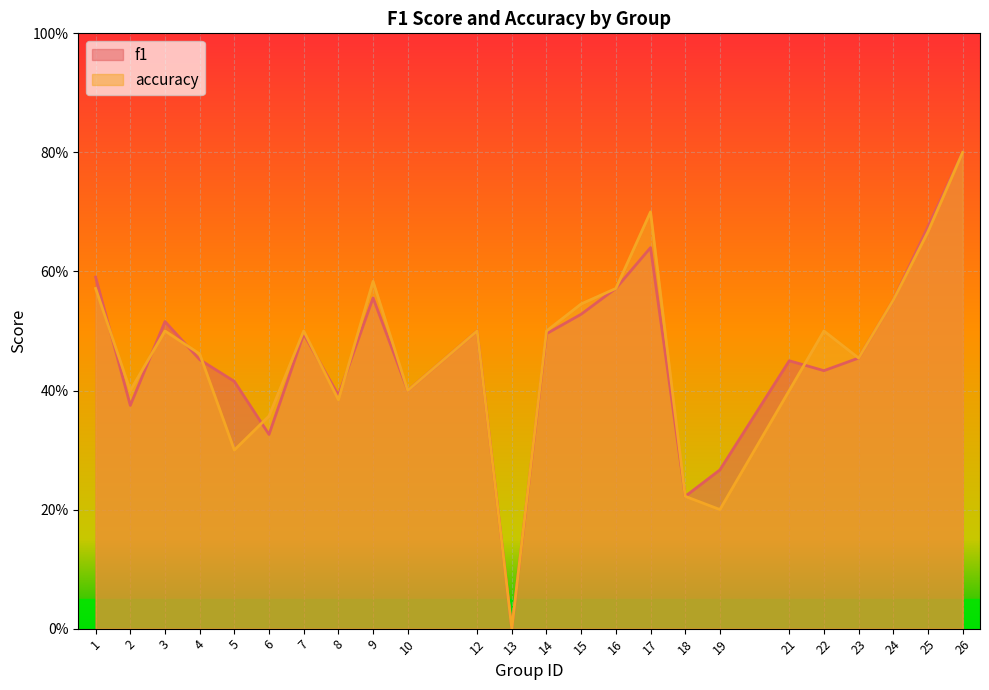

Reading right to left, extract all data points from this chart.

f1: 26=0.8	25=0.7	24=0.6	23=0.5	22=0.4	21=0.5	19=0.3	18=0.2	17=0.6	16=0.6	15=0.5	14=0.5	13=0.0	12=0.5	10=0.4	9=0.6	8=0.4	7=0.5	6=0.3	5=0.4	4=0.5	3=0.5	2=0.4	1=0.6
accuracy: 26=0.8	25=0.7	24=0.6	23=0.5	22=0.5	21=0.4	19=0.2	18=0.2	17=0.7	16=0.6	15=0.5	14=0.5	13=0.0	12=0.5	10=0.4	9=0.6	8=0.4	7=0.5	6=0.4	5=0.3	4=0.5	3=0.5	2=0.4	1=0.6